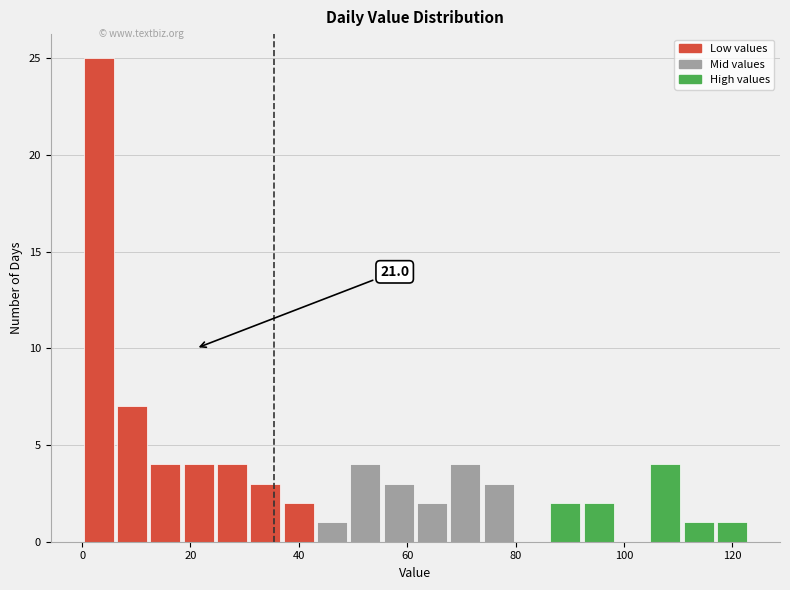

Around what value on the x-axis is the tallest bar? Give the approximate position of its centre, as read against the axis.

4